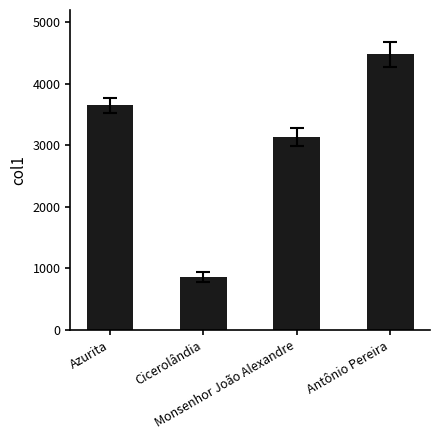

Reading right to left, list all the values displayed in this chart.

Antônio Pereira=4480	Monsenhor João Alexandre=3137	Cicerolândia=865	Azurita=3653